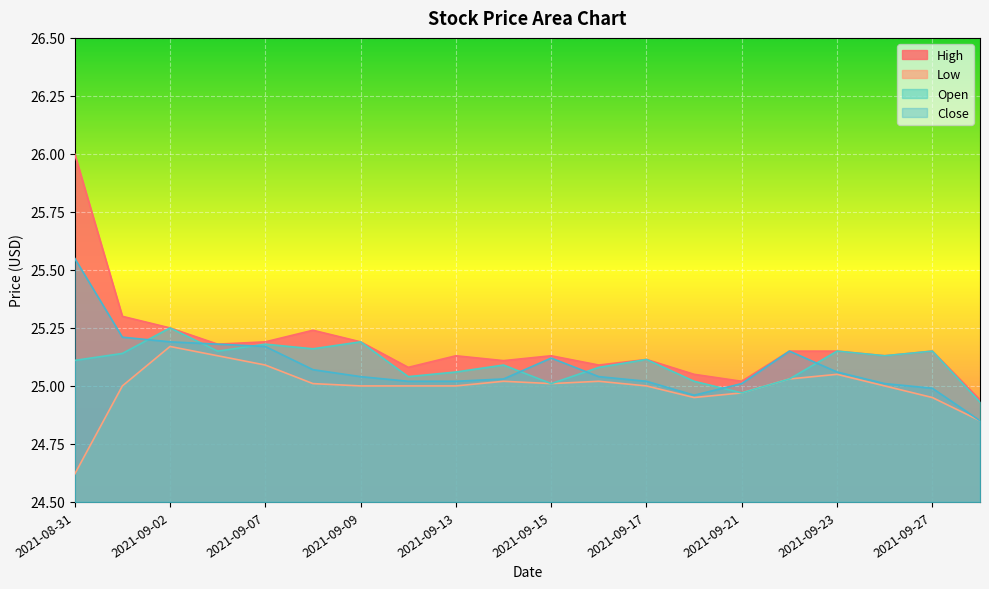

True or false: Low and Open cross at least once.

False